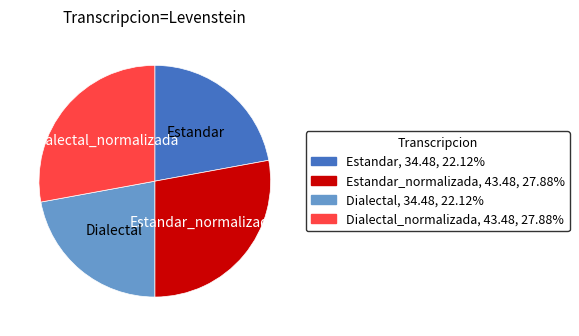

Does any single category account for the majority?

No